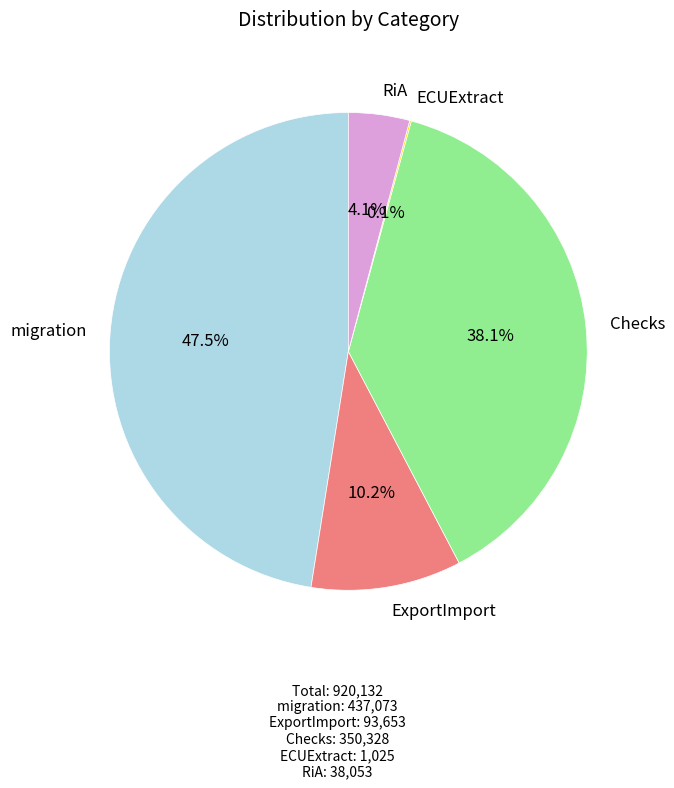

Which category has the biggest portion of the pie?

migration